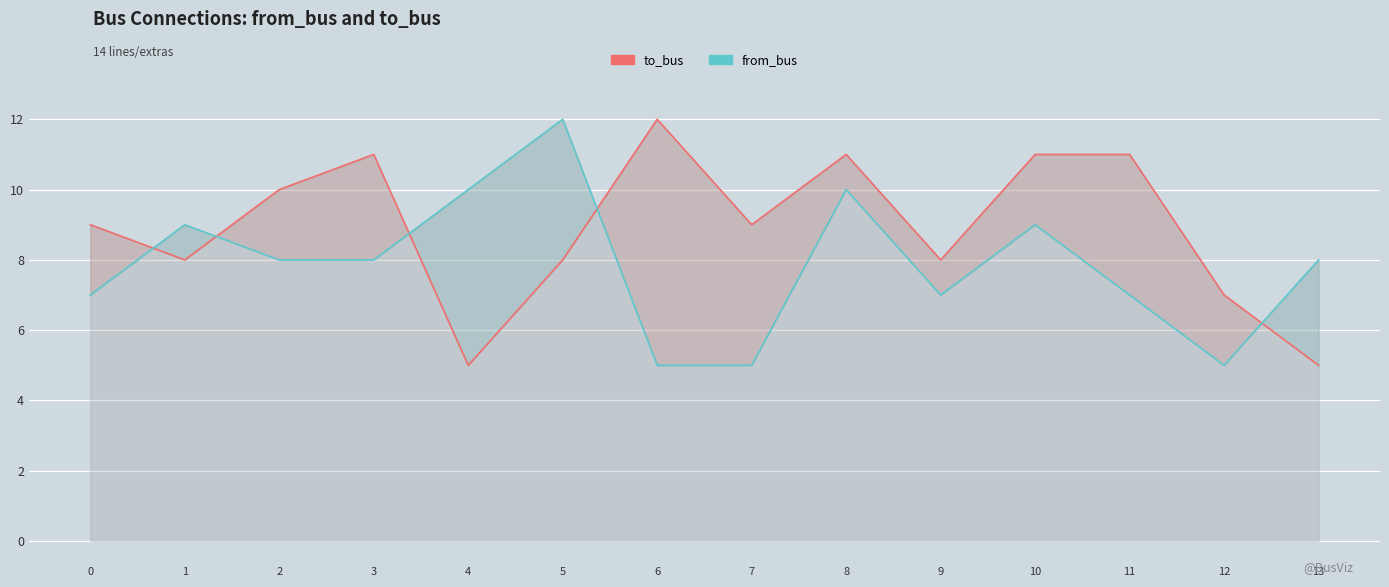

How many data points in to_bus are less than 9?

6